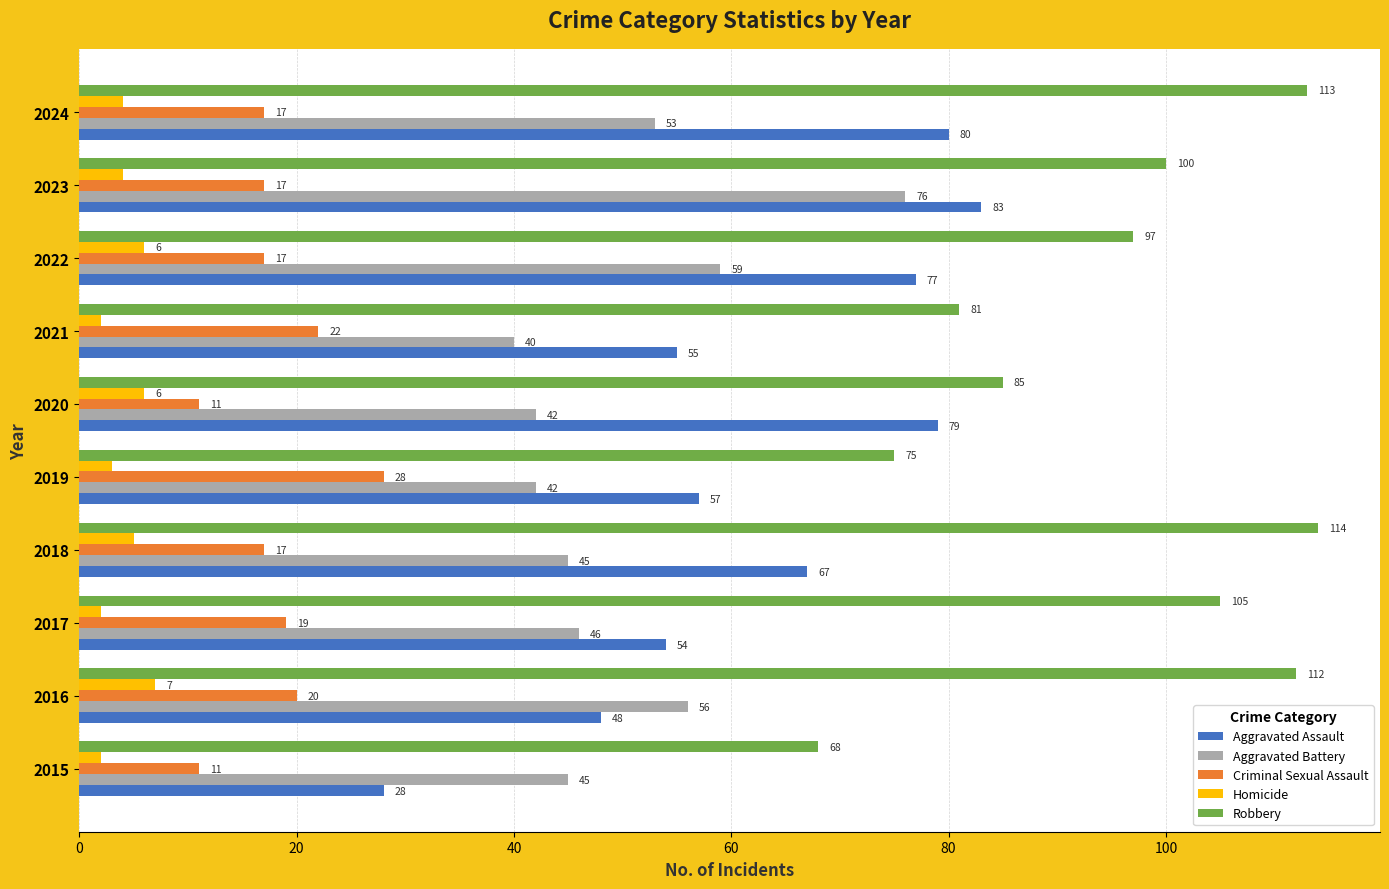

What are all the series names shown in the legend?

Aggravated Assault, Aggravated Battery, Criminal Sexual Assault, Homicide, Robbery